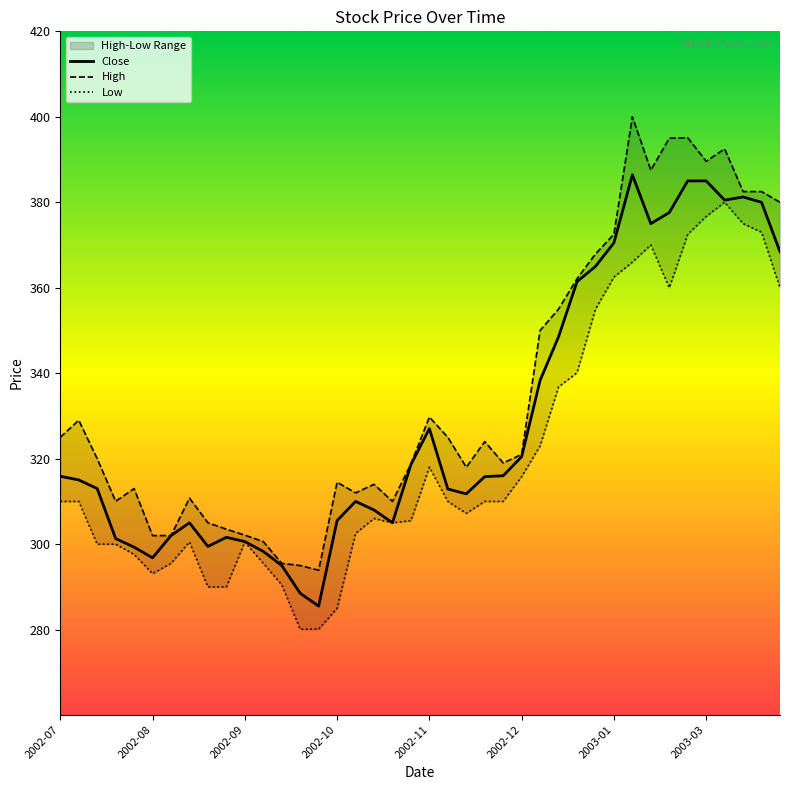

True or false: Close has a value of 93.5 at 2002-12.

False